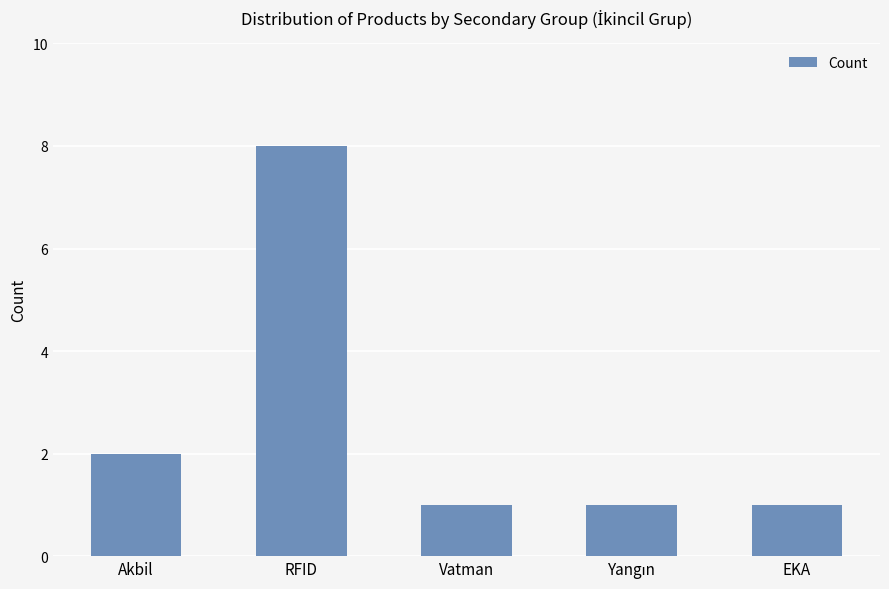

What is the label of the 5th bar from the left?

EKA